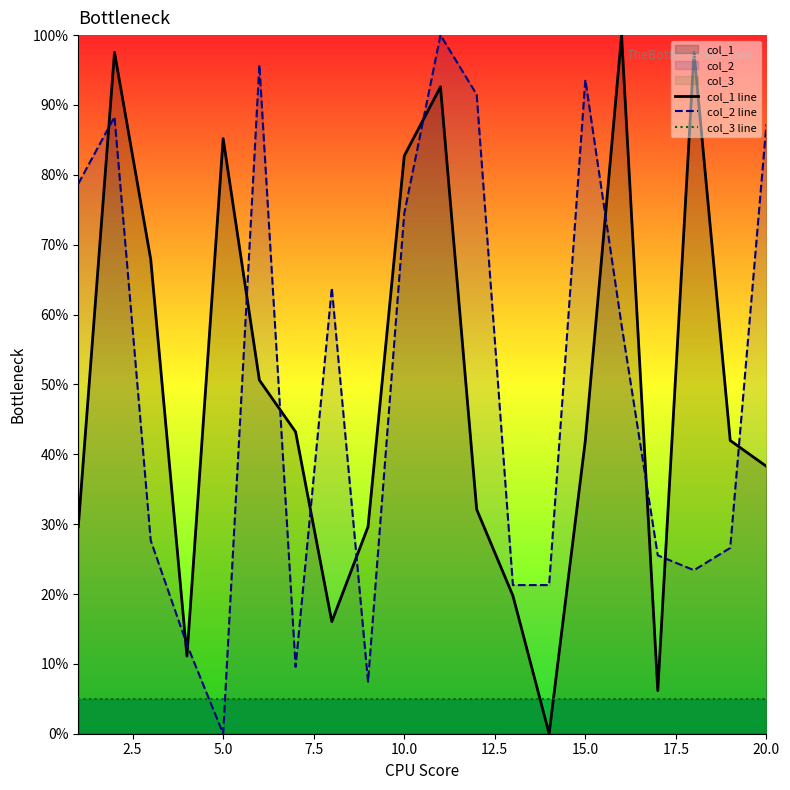

Rank the series by their maximum value, from lowest to highest.

col_3 line, col_1 line, col_2 line